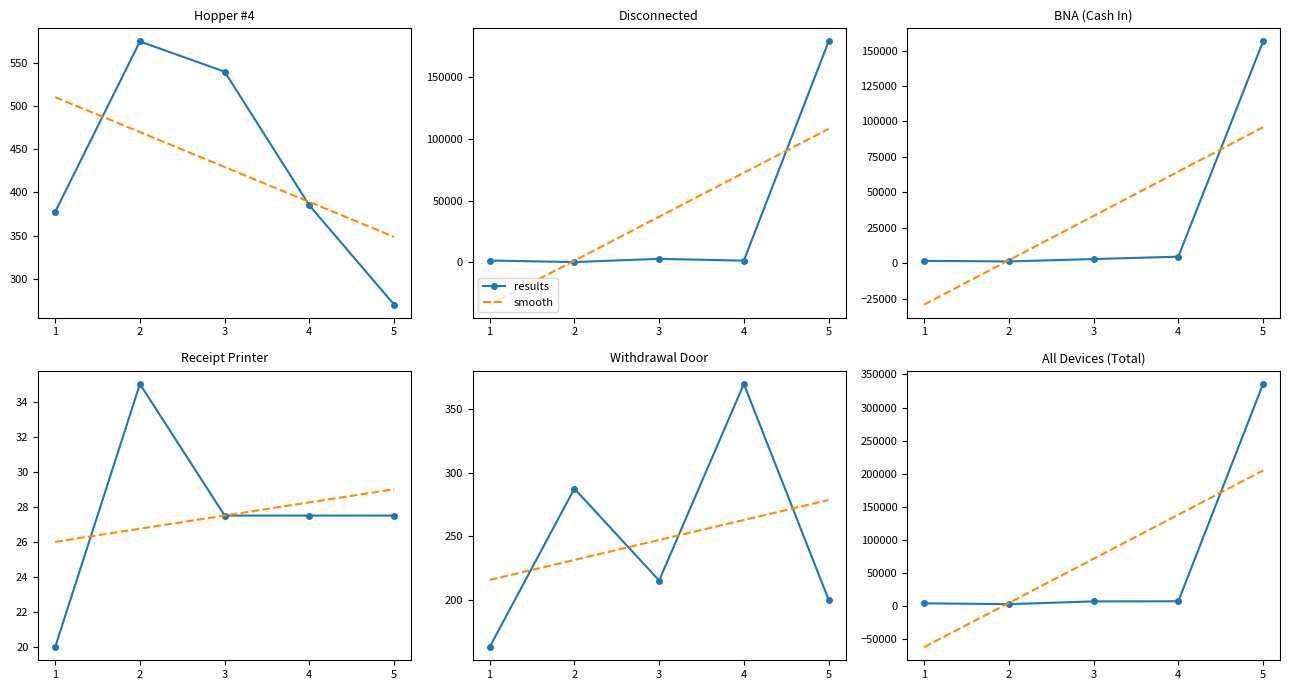

True or false: results has a value of 3607.5 at 1.

True